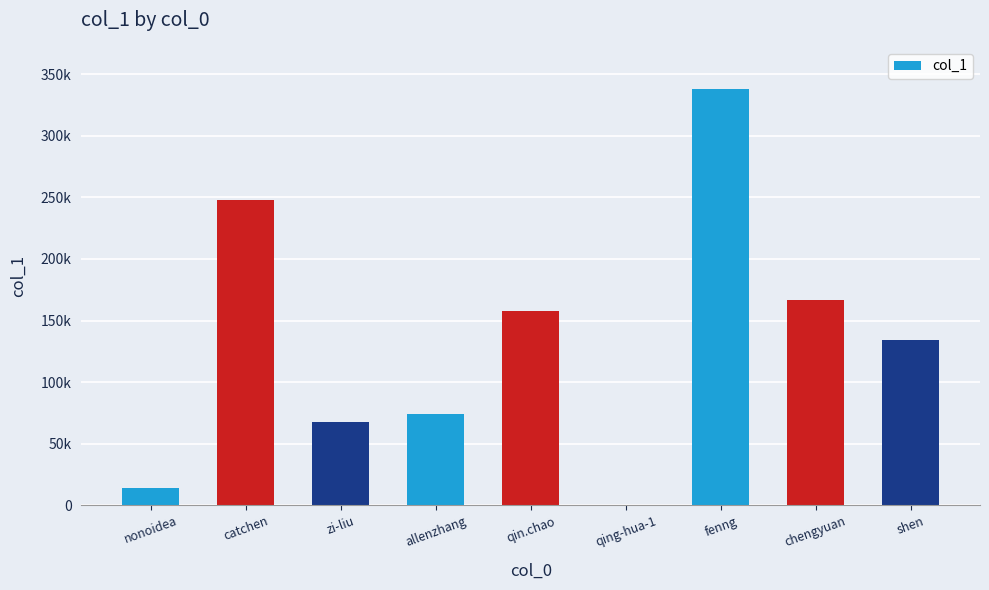

List the labels in order of value, smallest first.

qing-hua-1, nonoidea, zi-liu, allenzhang, shen, qin.chao, chengyuan, catchen, fenng